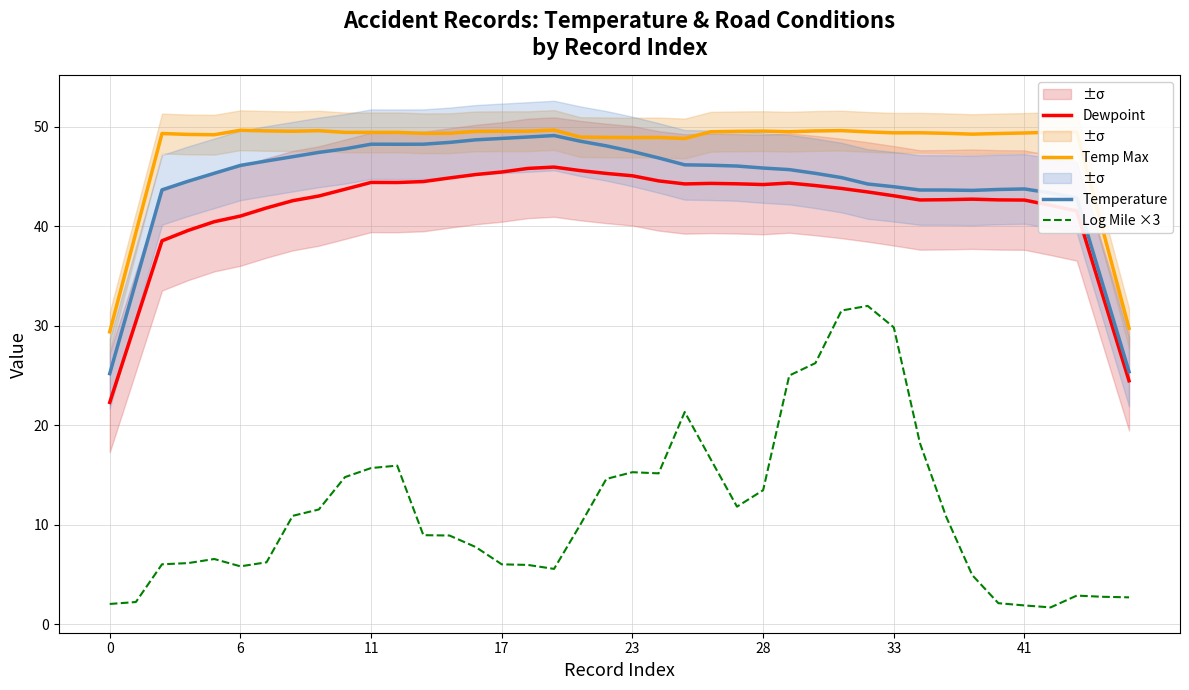

True or false: Dewpoint and Log Mile ×3 intersect in this chart.

False